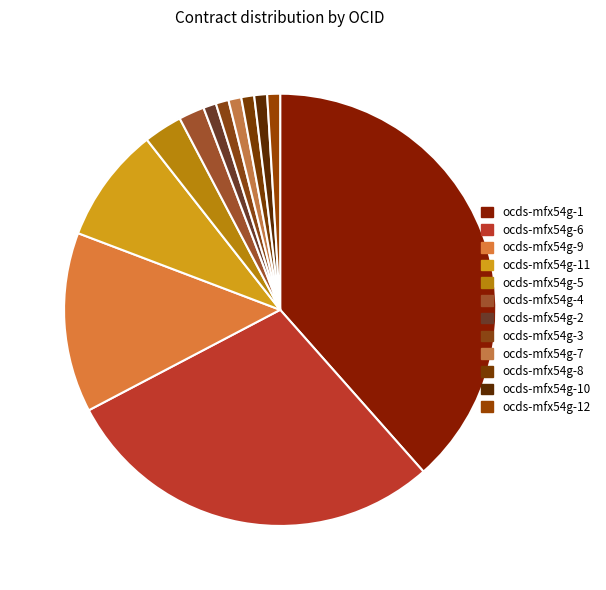

Count the number of slices in the pie.

12